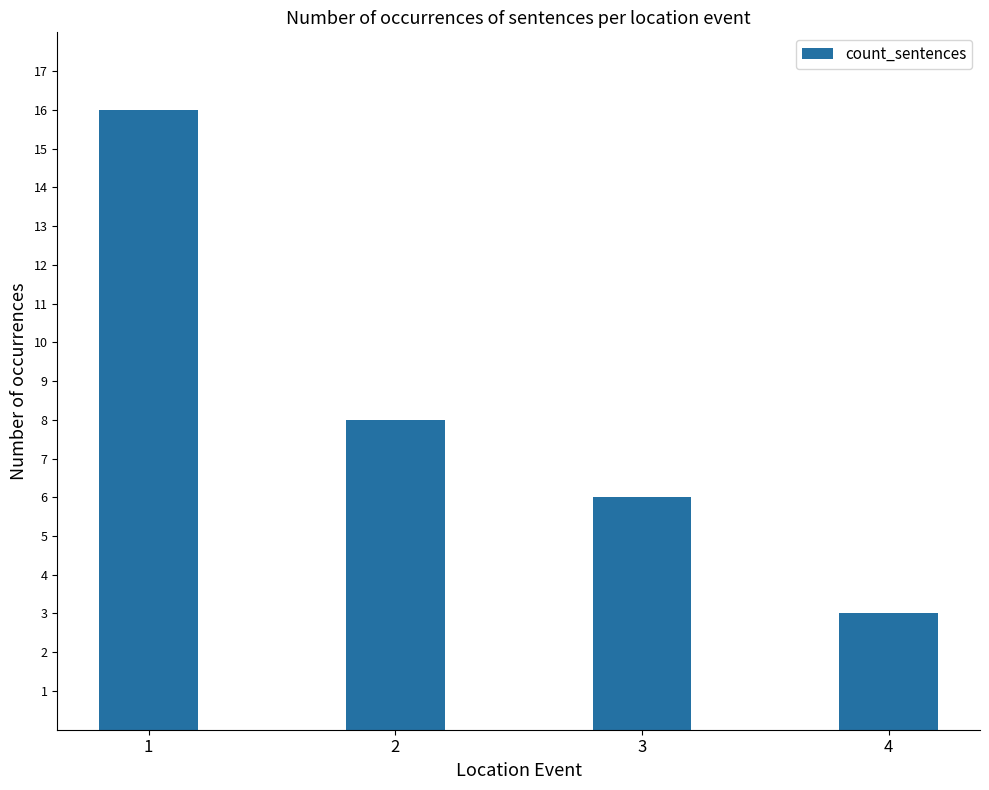

What is the value of the 1st bar from the left?

16